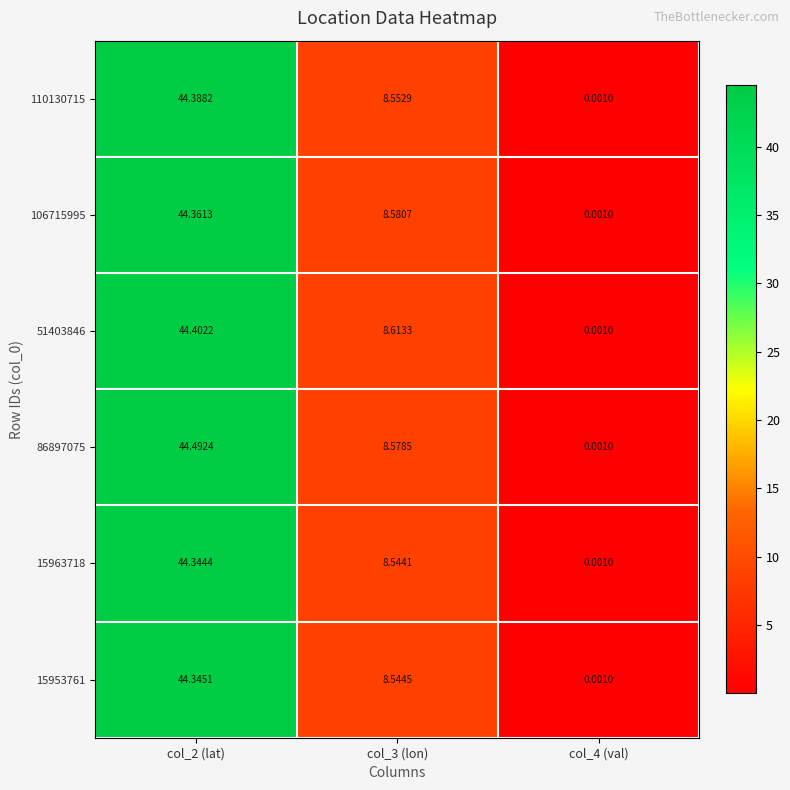

Which series has the largest range (max minus min)?

86897075